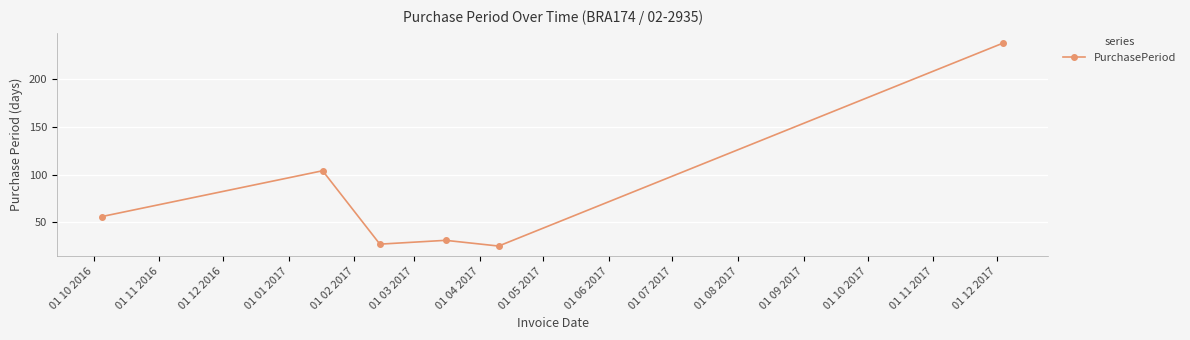

What is the smallest value displayed?

25